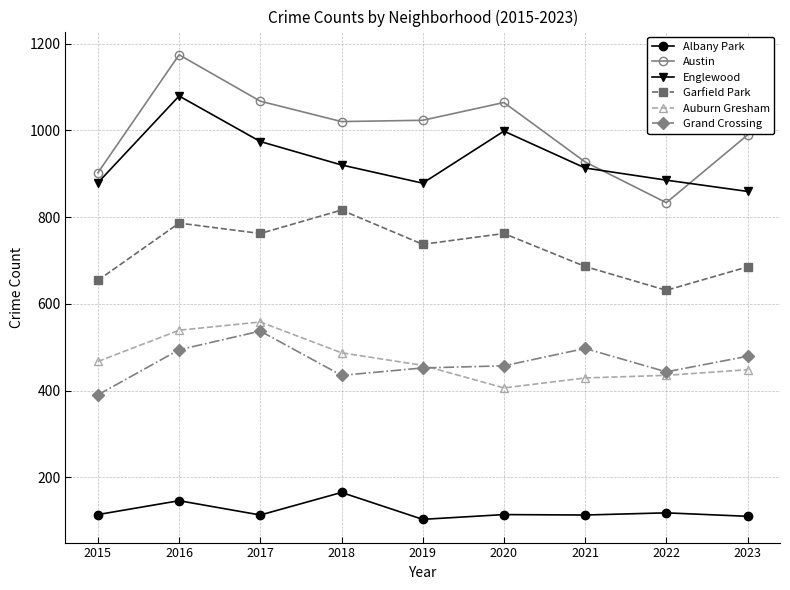

What value does the Englewood series have at 2023?

859